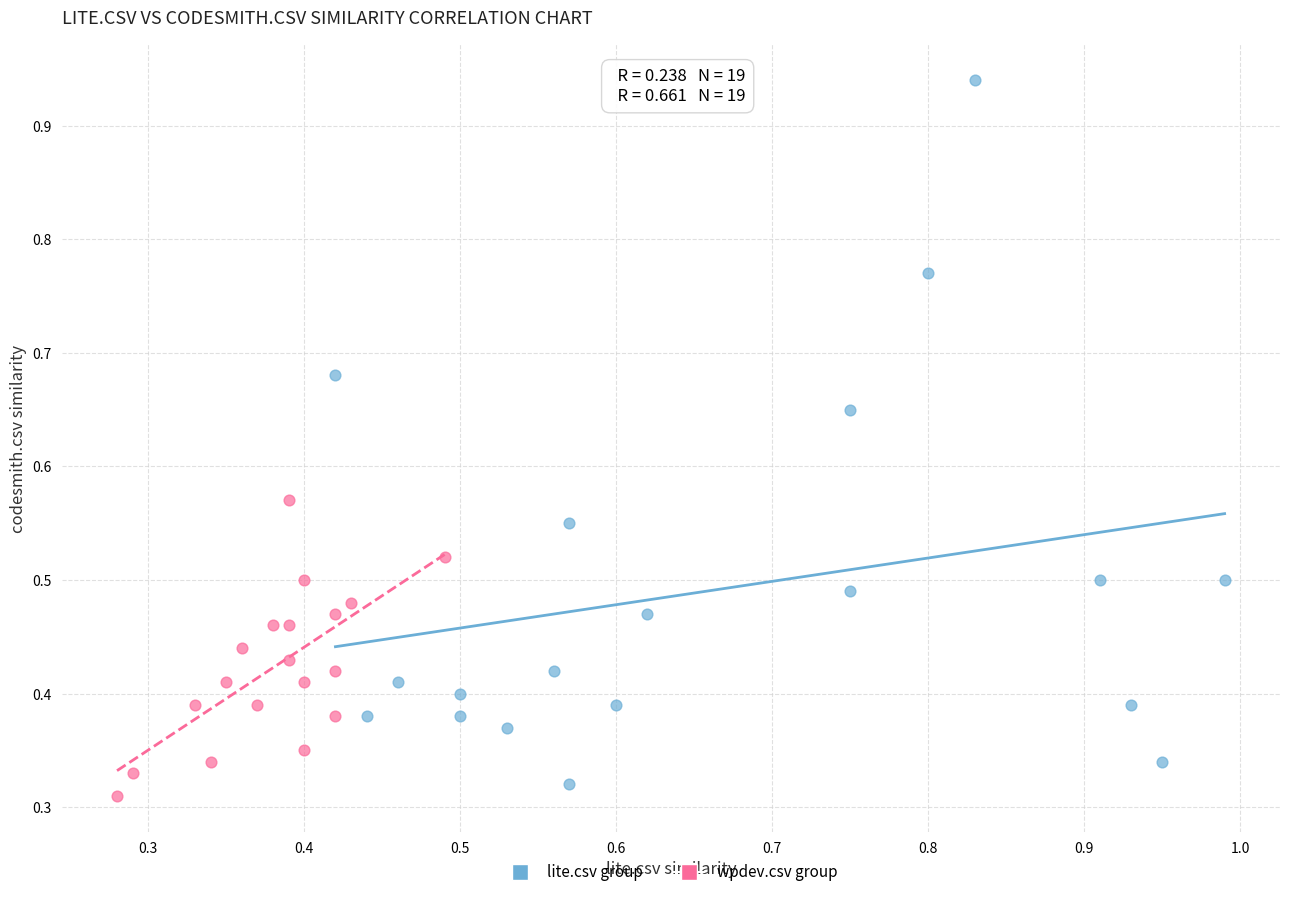

What are all the series names shown in the legend?

lite.csv group, wpdev.csv group